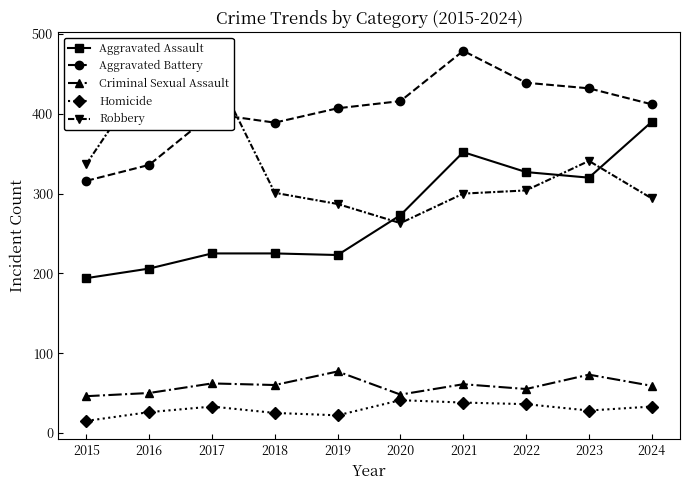

Where does the Homicide series first go above 33?

2020